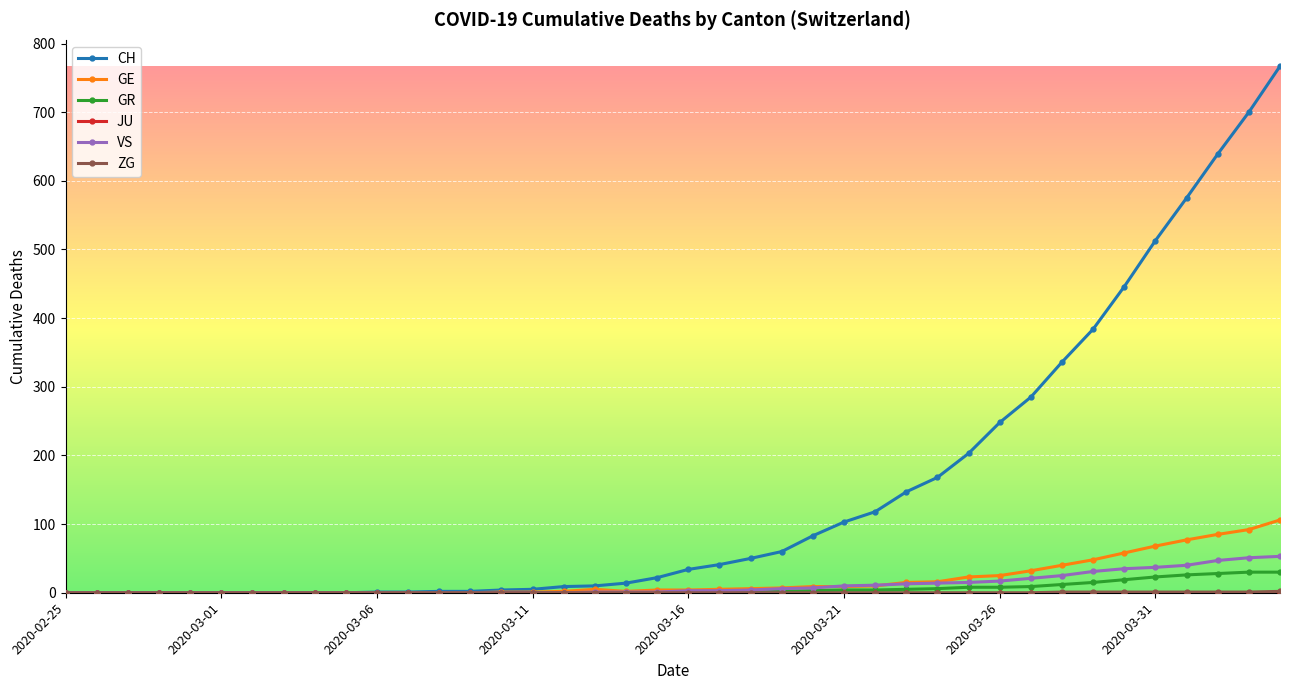

Which series has the widest spread of values?

CH